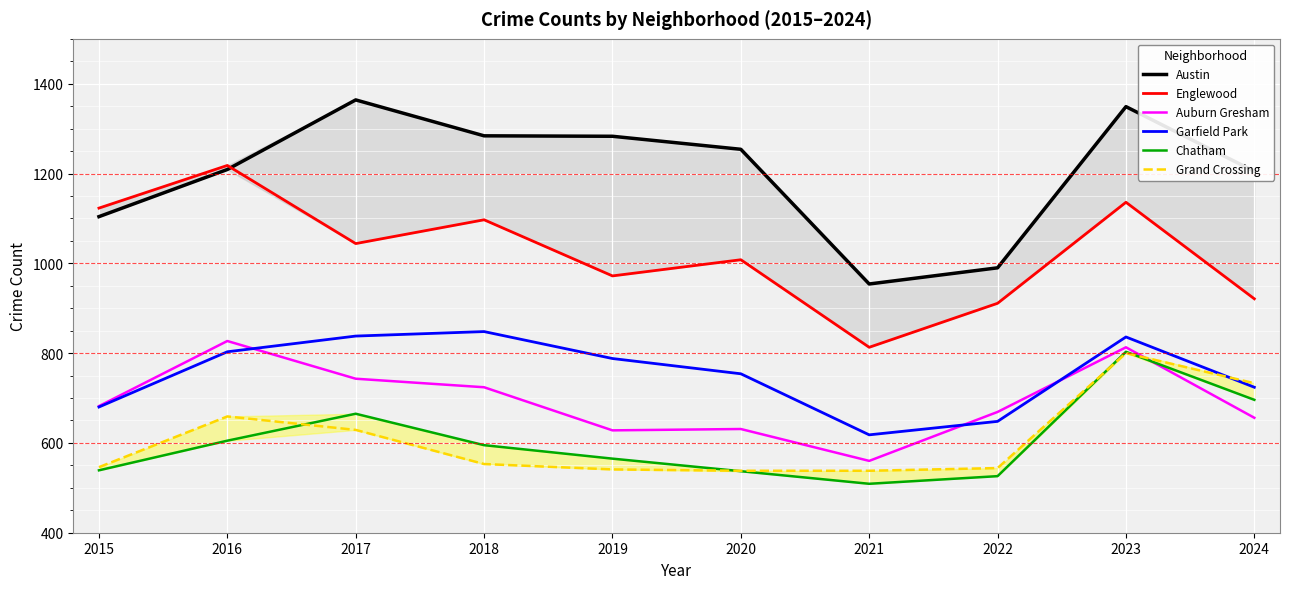

True or false: Austin and Auburn Gresham cross at least once.

False